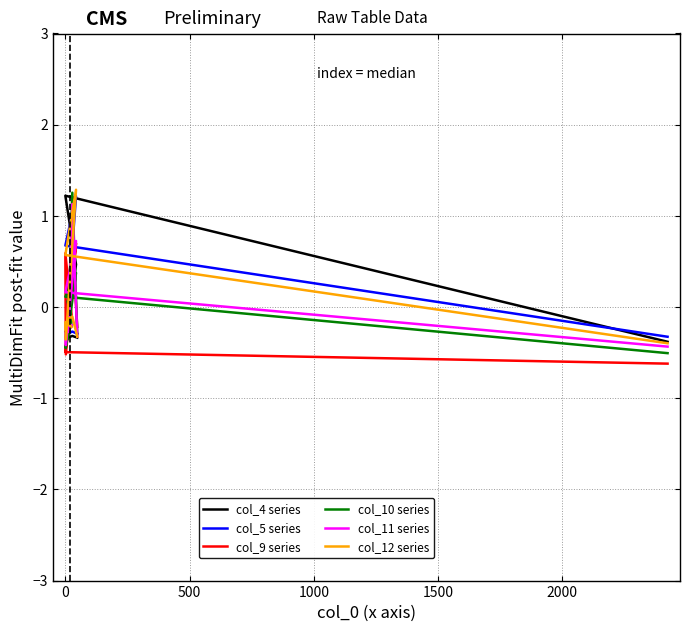

Reading left to right, list all the values displayed in this chart.

col_4 series: -0.3	-0.3	-0.3	0.3	0.1	-0.3	-0.3	0.5	1.2	-0.4
col_5 series: -0.3	-0.3	-0.3	0.1	-0.2	-0.3	-0.3	1.2	0.7	-0.3
col_9 series: -0.2	0.7	0.3	-0.4	-0.1	0.6	-0.5	0.7	-0.5	-0.6
col_10 series: -0.3	1.3	0.0	0.1	-0.2	-0.4	-0.5	0.4	0.1	-0.5
col_11 series: -0.3	1.1	-0.1	-0.3	-0.2	-0.3	-0.4	0.7	0.2	-0.4
col_12 series: -0.3	-0.1	-0.1	-0.2	-0.2	-0.2	-0.4	1.3	0.6	-0.4